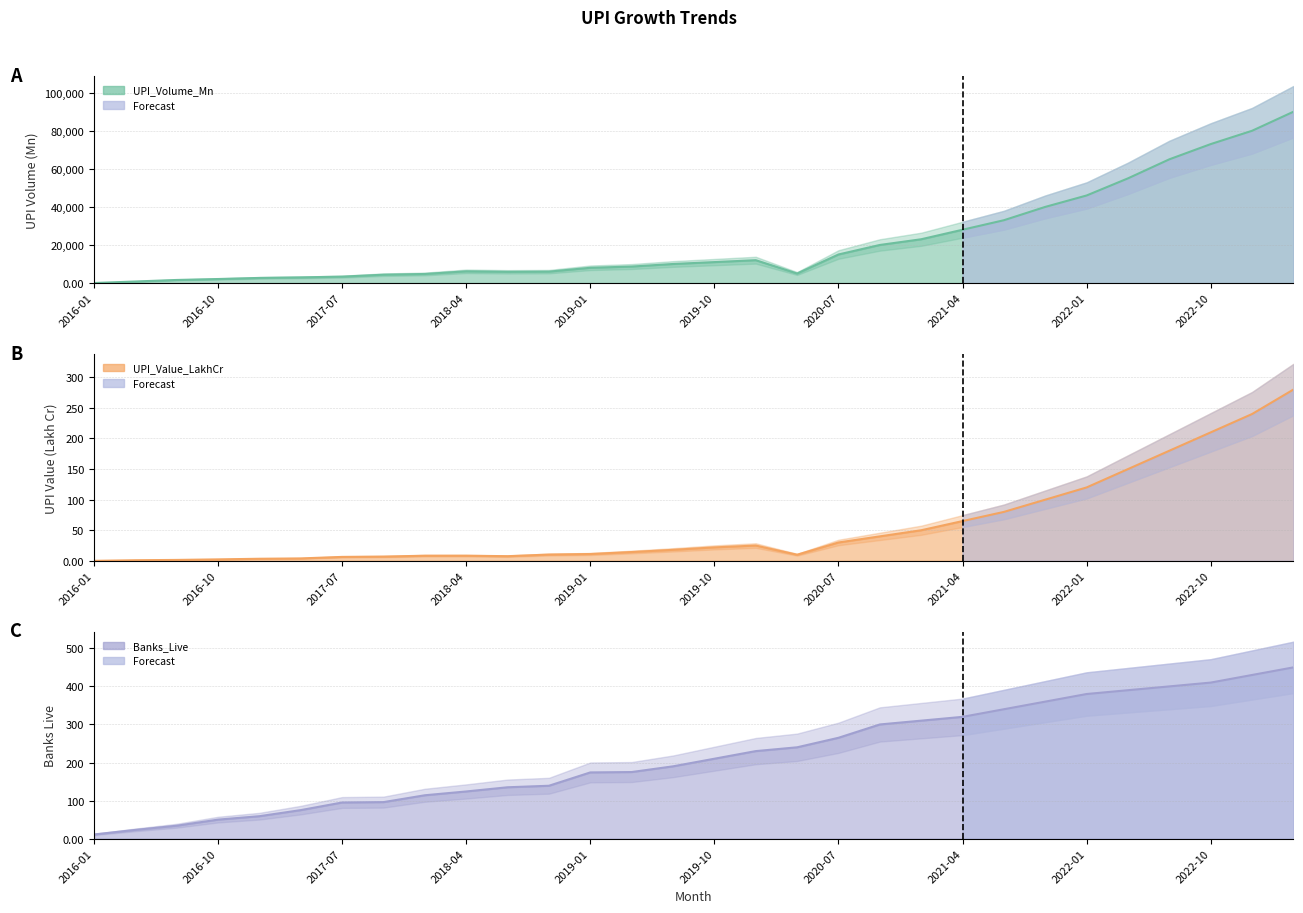

The UPI_Value_LakhCr series shows 4.0 at 2017-04. True or false?

True